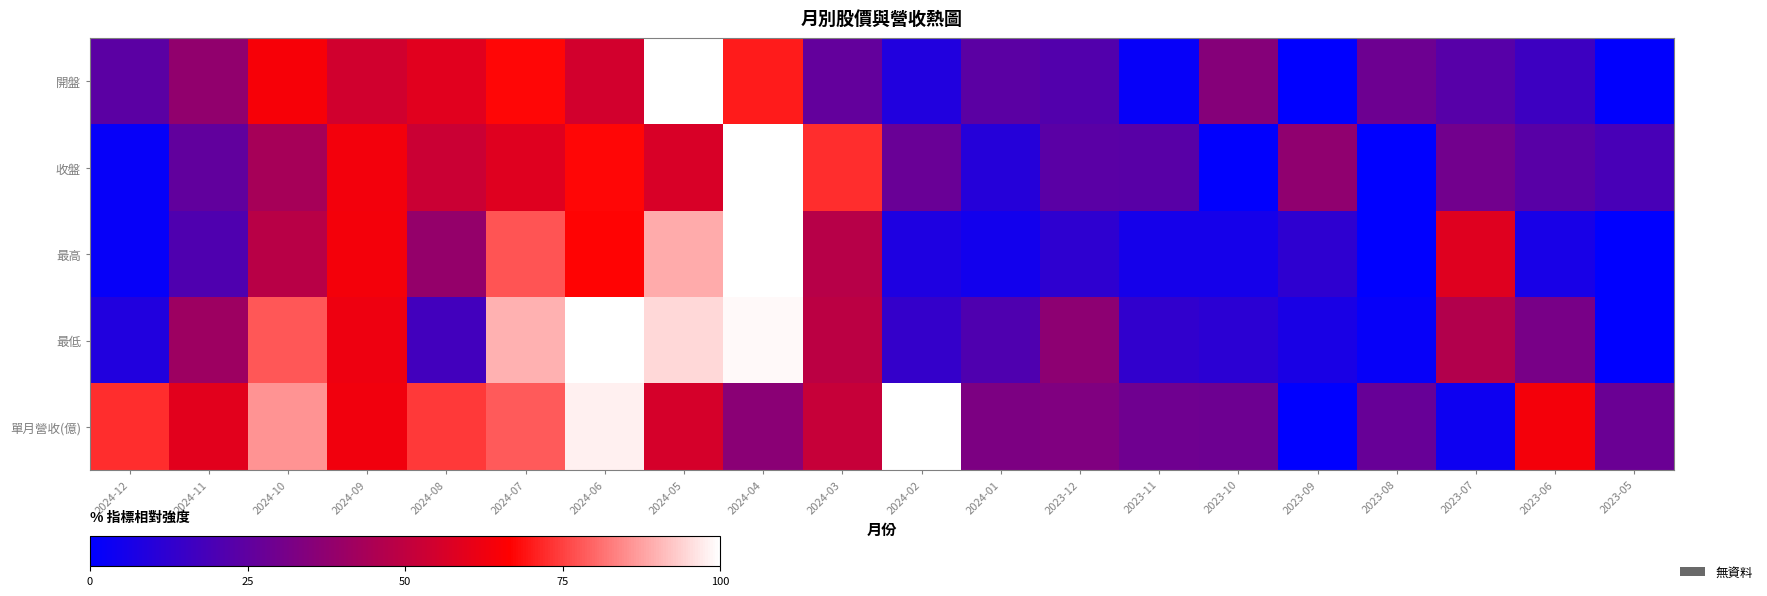

What is the total value across all series at 2024-02?

158.3